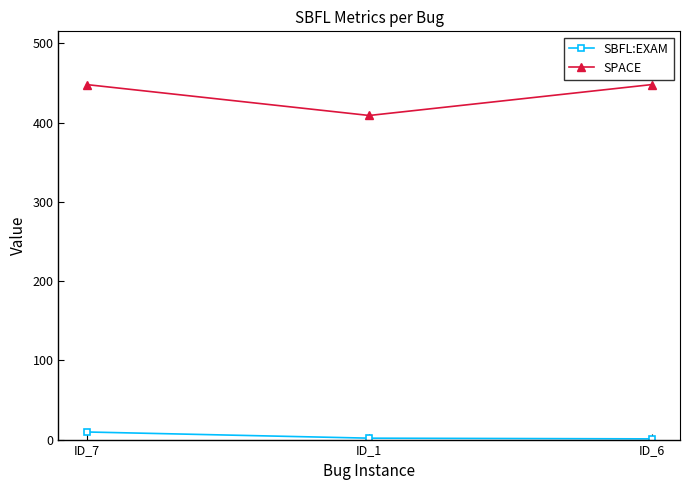

At how many categories does at least one series exceed 67?

3